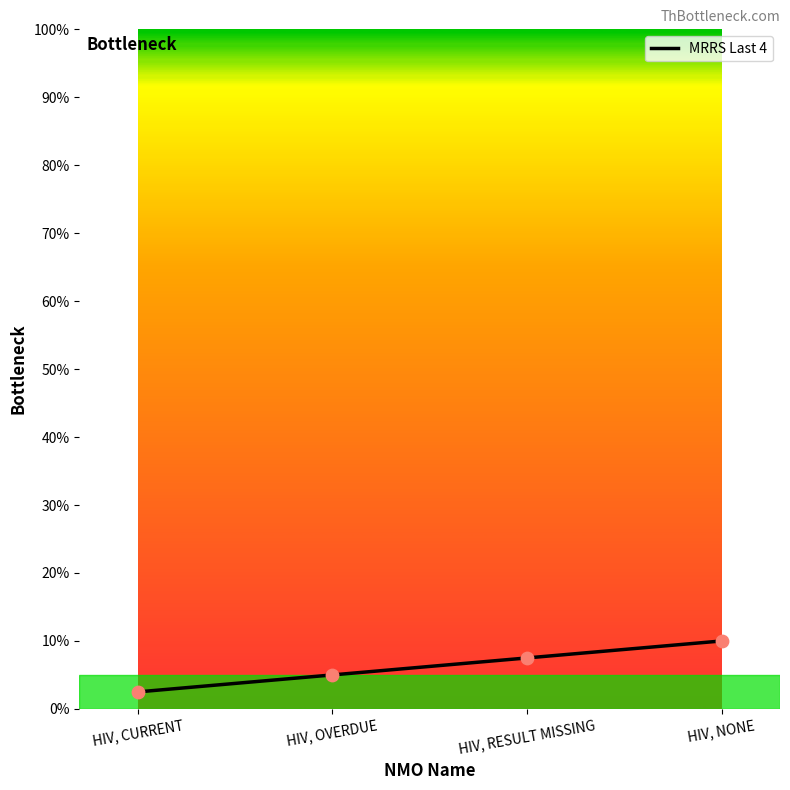

Between HIV, RESULT MISSING and HIV, CURRENT, which is larger?

HIV, RESULT MISSING